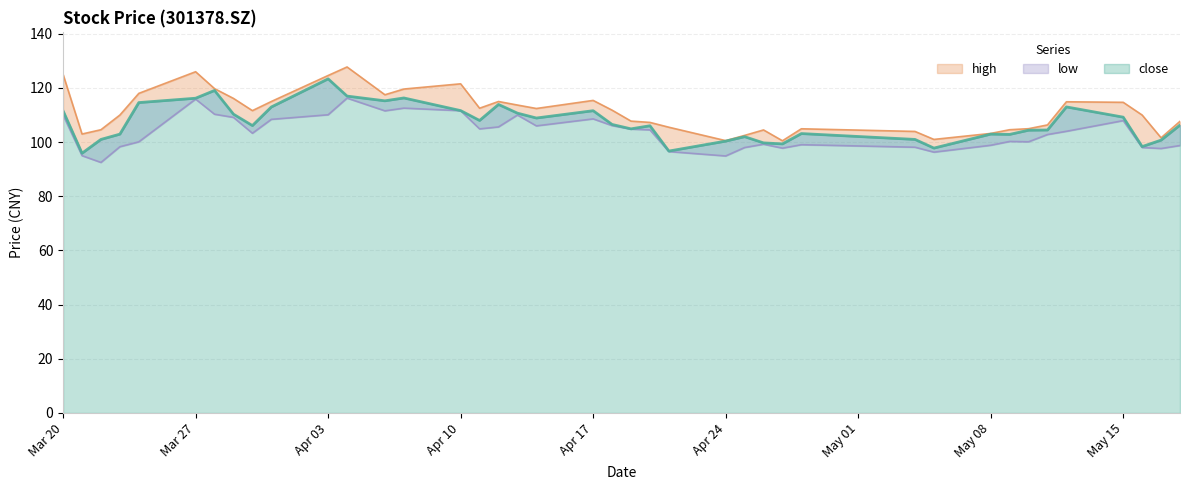

What is the label of the 36th point from the left?

2023/05/12